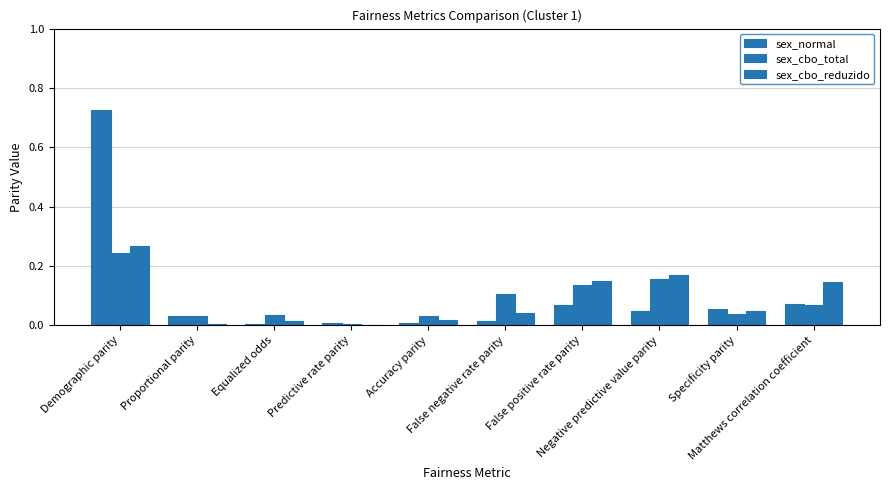

How many distinct data groups are displayed?

3